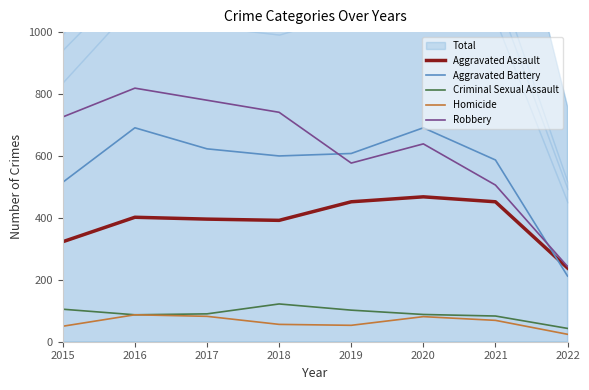

At which category does the chart reach its minimum across all series?

2022